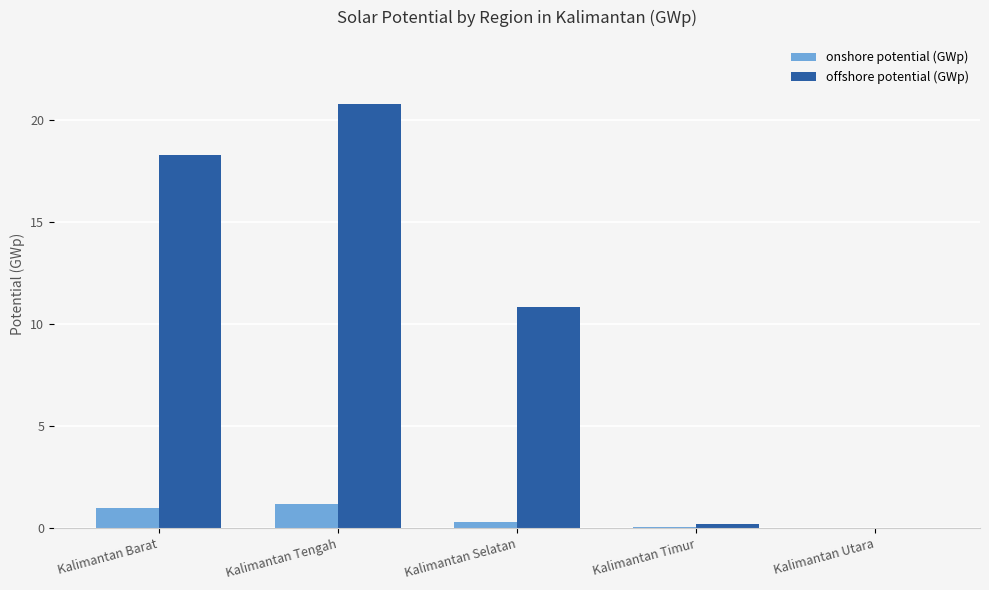

What is the sum of the onshore potential (GWp) values at Kalimantan Barat and Kalimantan Utara?

1.0